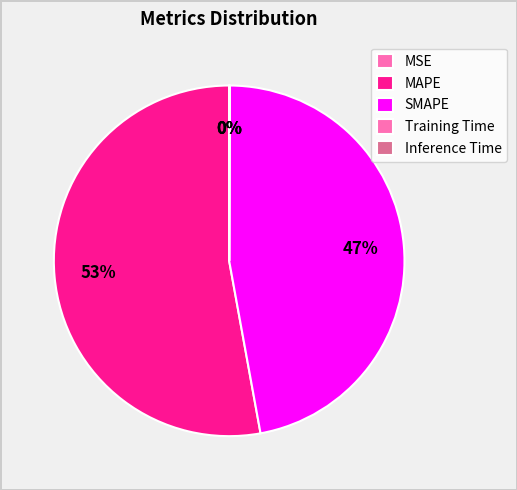

Combined, do SMAPE and MSE account for over 50%?

No